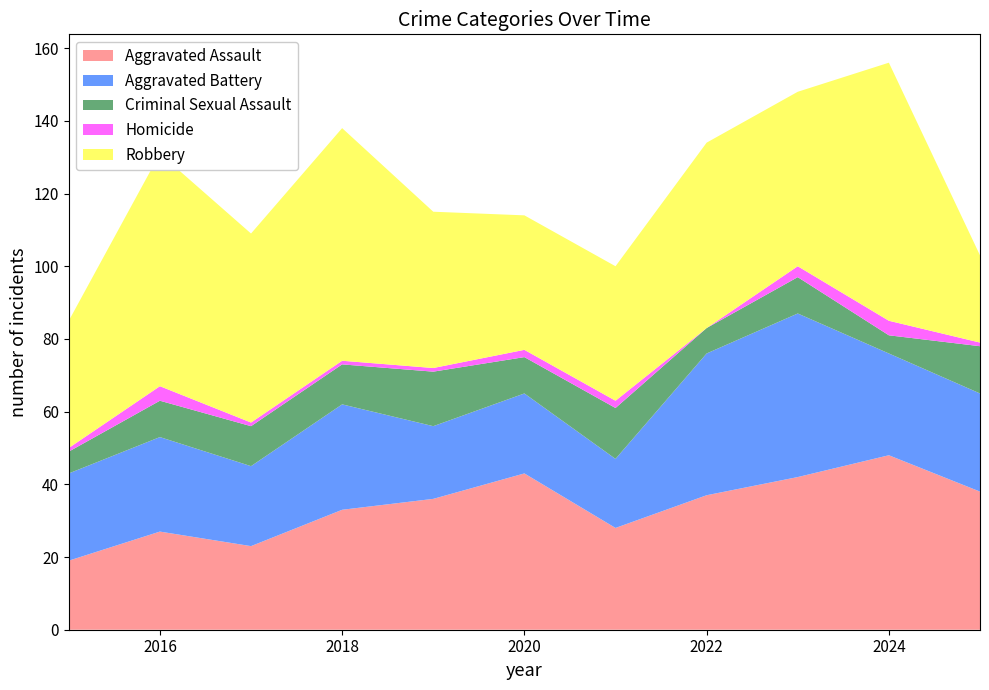

Reading left to right, what are all the values shown in this chart?

Aggravated Assault: 19	27	23	33	36	43	28	37	42	48	38
Aggravated Battery: 24	26	22	29	20	22	19	39	45	28	27
Criminal Sexual Assault: 6	10	11	11	15	10	14	7	10	5	13
Homicide: 1	4	1	1	1	2	2	0	3	4	1
Robbery: 35	64	52	64	43	37	37	51	48	71	24